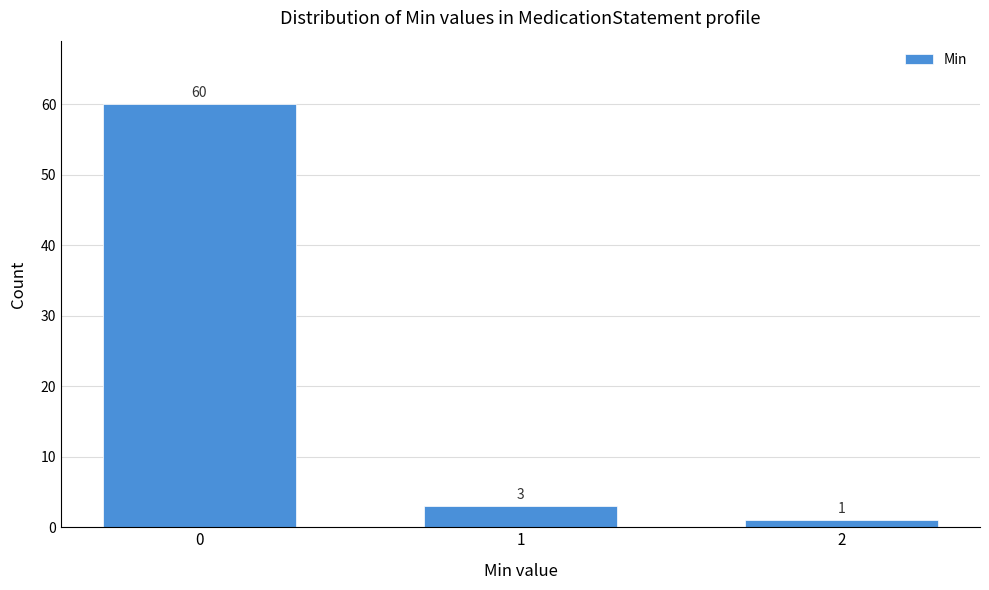

Reading left to right, extract all data points from this chart.

60	3	1